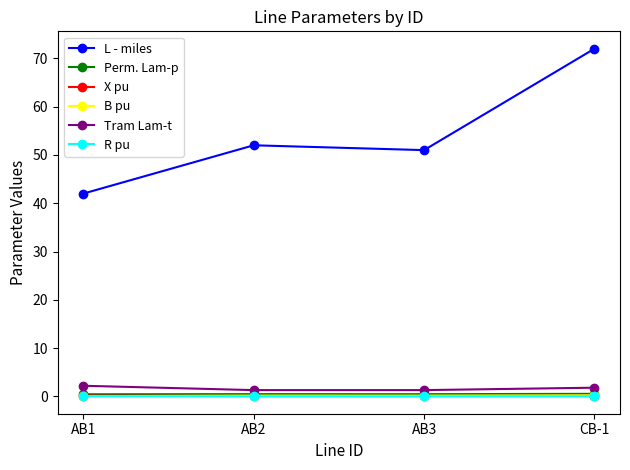

How many times do B pu and X pu cross each other?

1